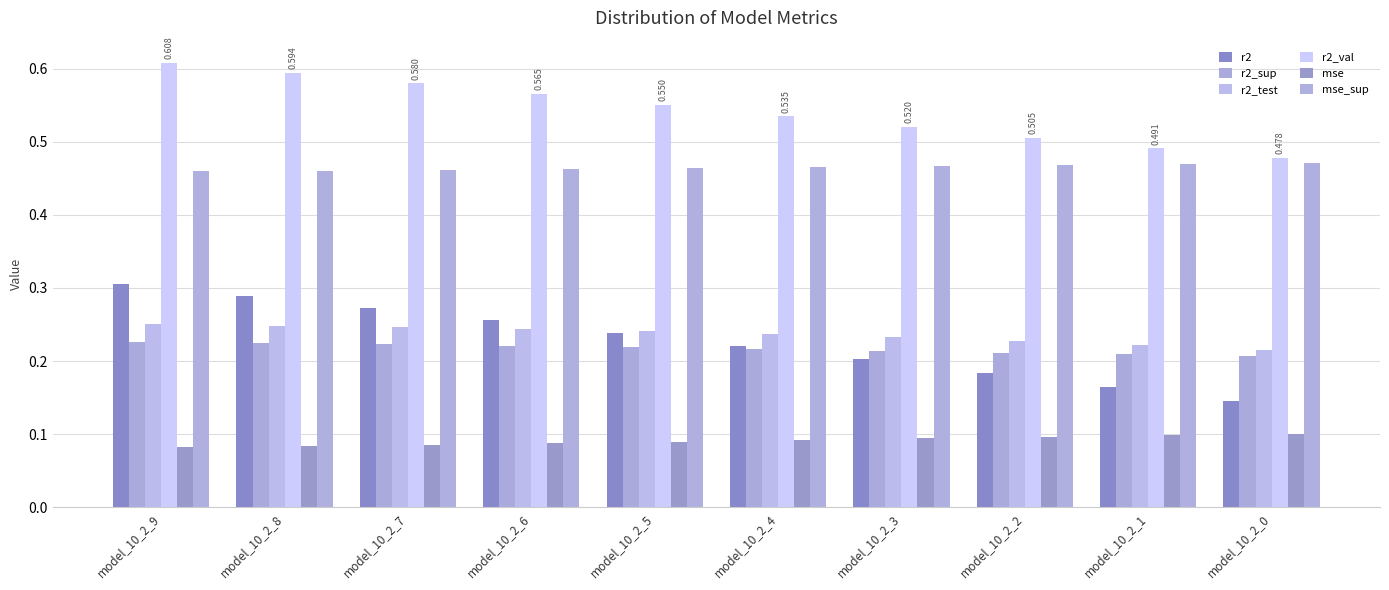

What is the difference between the highest and lowest values at model_10_2_5?

0.5